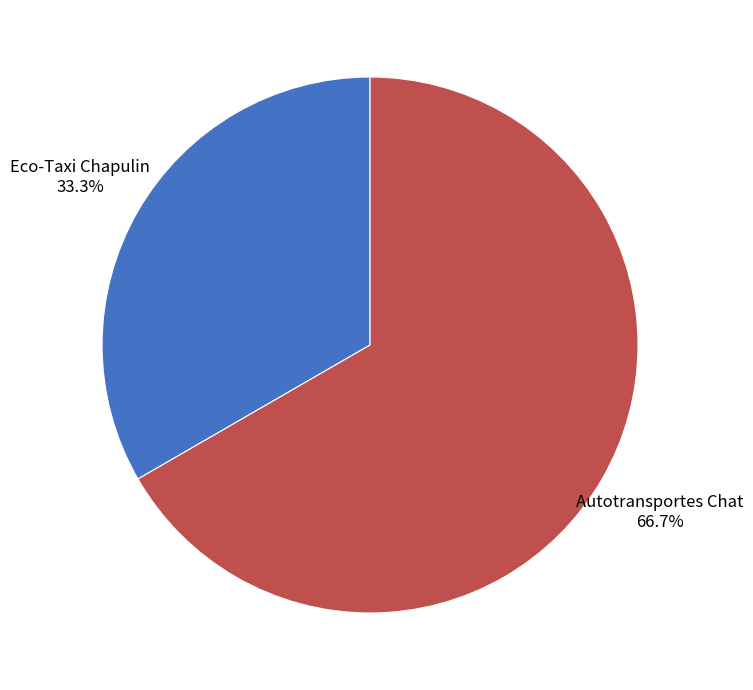

Between Eco-Taxi Chapulin and Autotransportes Chat, which is larger?

Autotransportes Chat